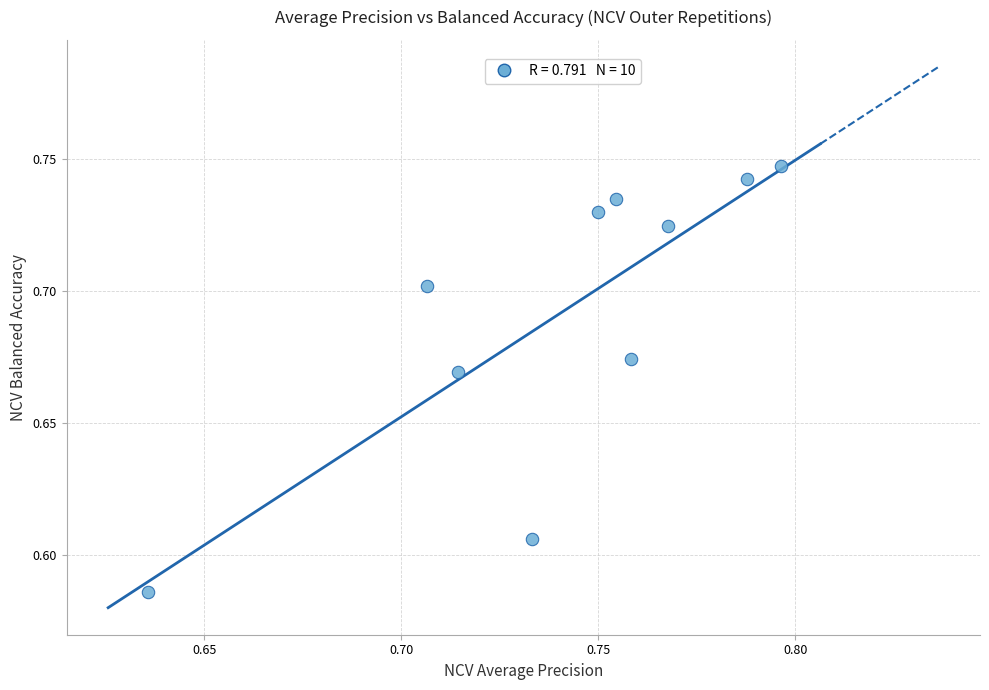

How many data points are displayed?

10